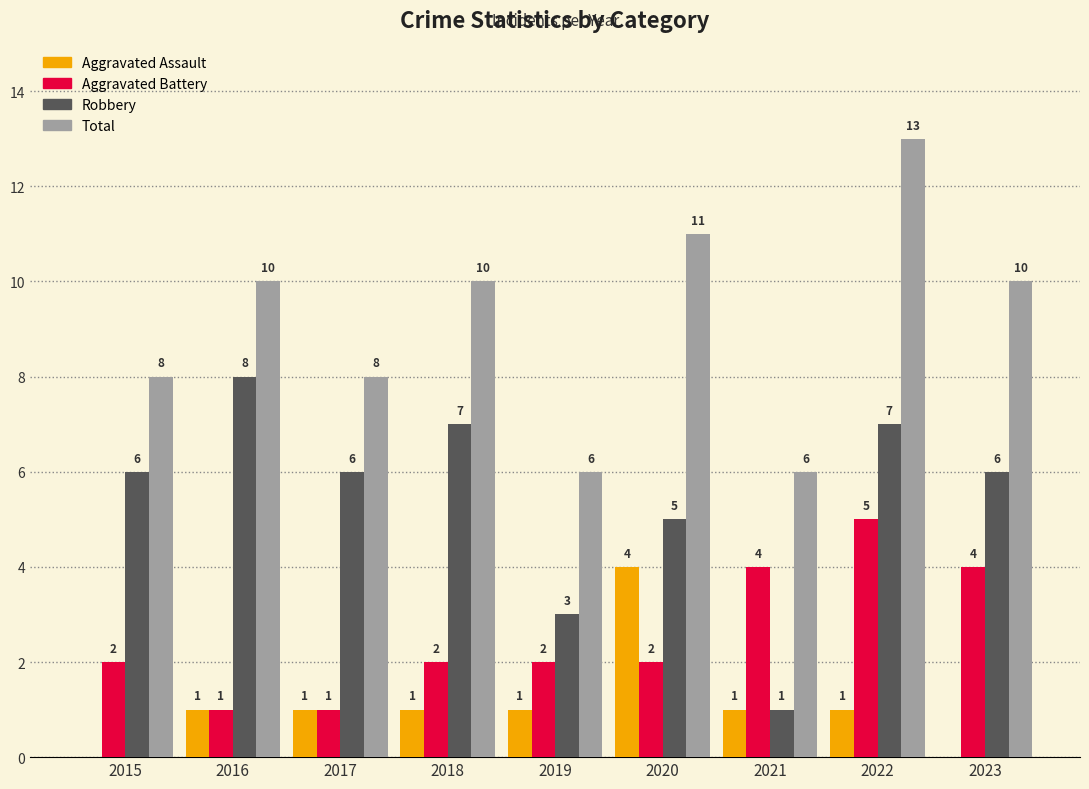

How many series are shown in this chart?

4